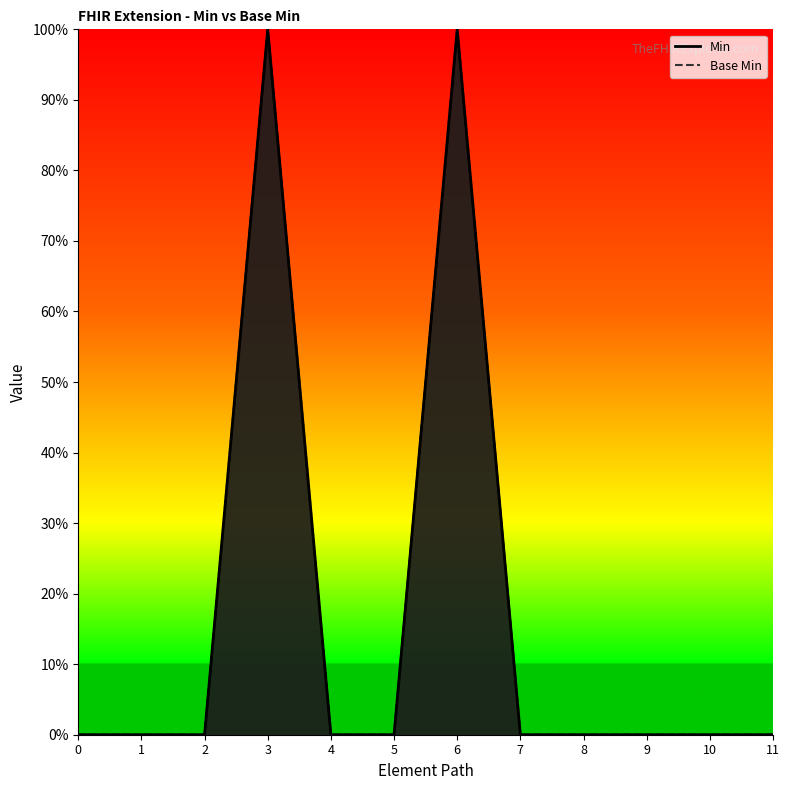

What is the difference between the maximum and second lowest values in the Base Min series?

1